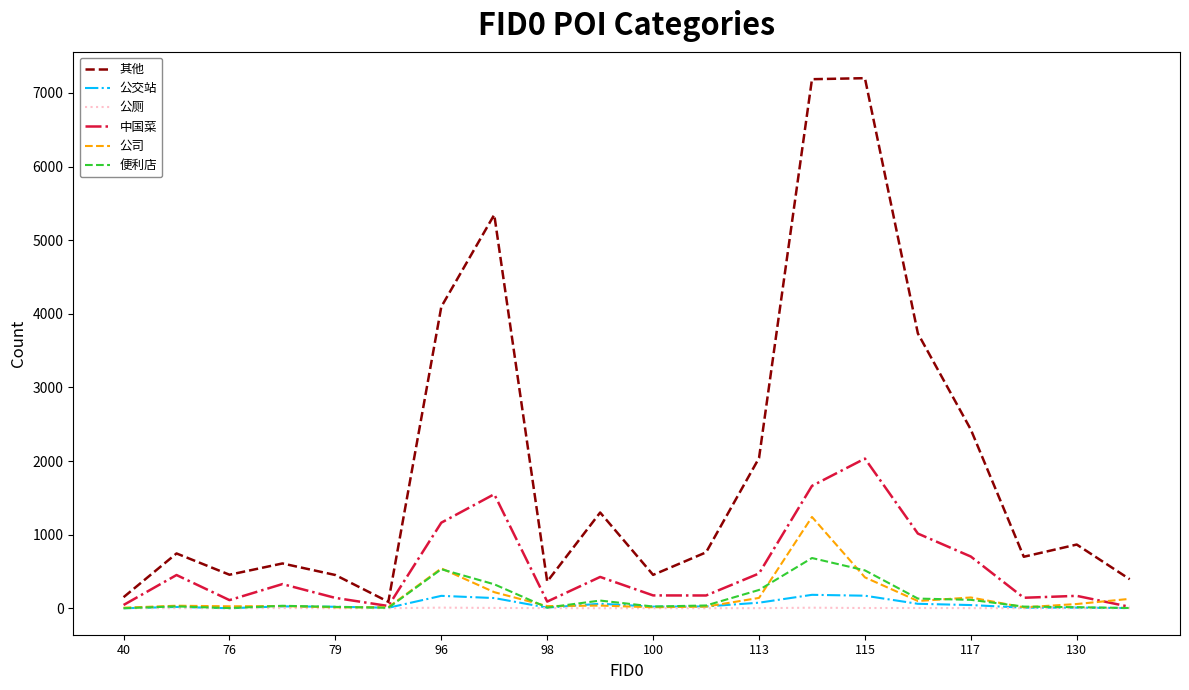

What is the highest value of the 其他 series?

7201